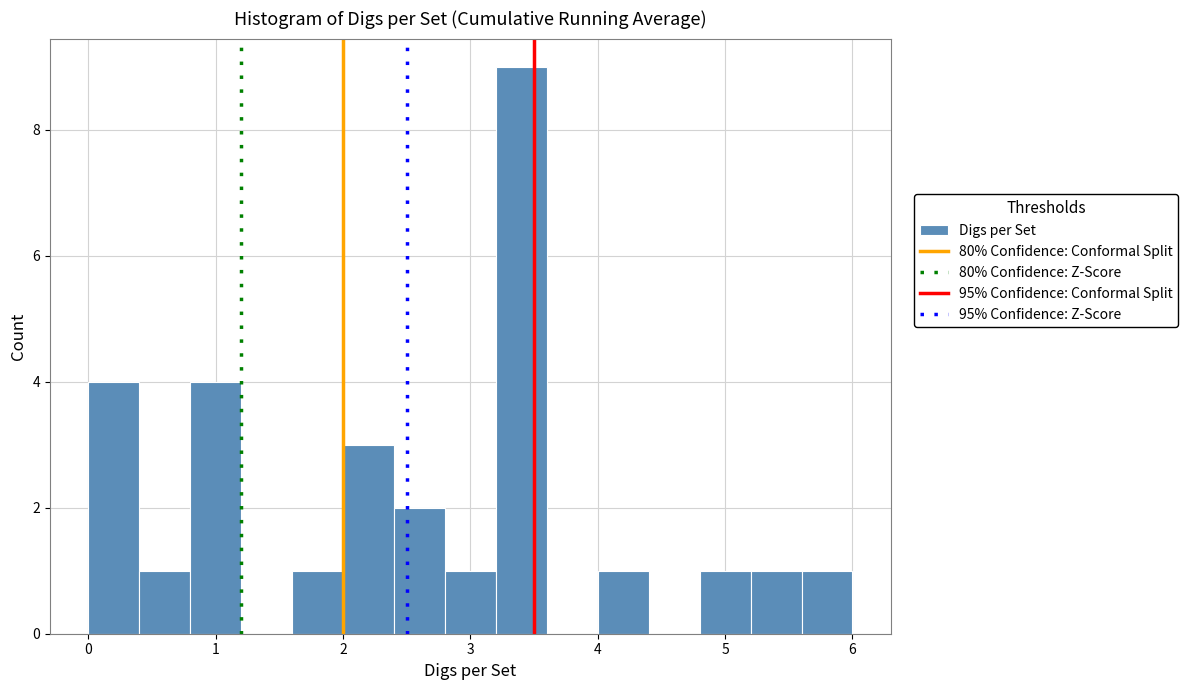

Reading left to right, transcribe this chart: for each bar, give the range it covers on the x-axis and its height. The values are not printed on the chart, so give them approximately, as read against the axis.

0.0 to 0.4: 4
0.4 to 0.8: 1
0.8 to 1.2: 4
1.2 to 1.6: 0
1.6 to 2.0: 1
2.0 to 2.4: 3
2.4 to 2.8: 2
2.8 to 3.2: 1
3.2 to 3.6: 9
3.6 to 4.0: 0
4.0 to 4.4: 1
4.4 to 4.8: 0
4.8 to 5.2: 1
5.2 to 5.6: 1
5.6 to 6.0: 1